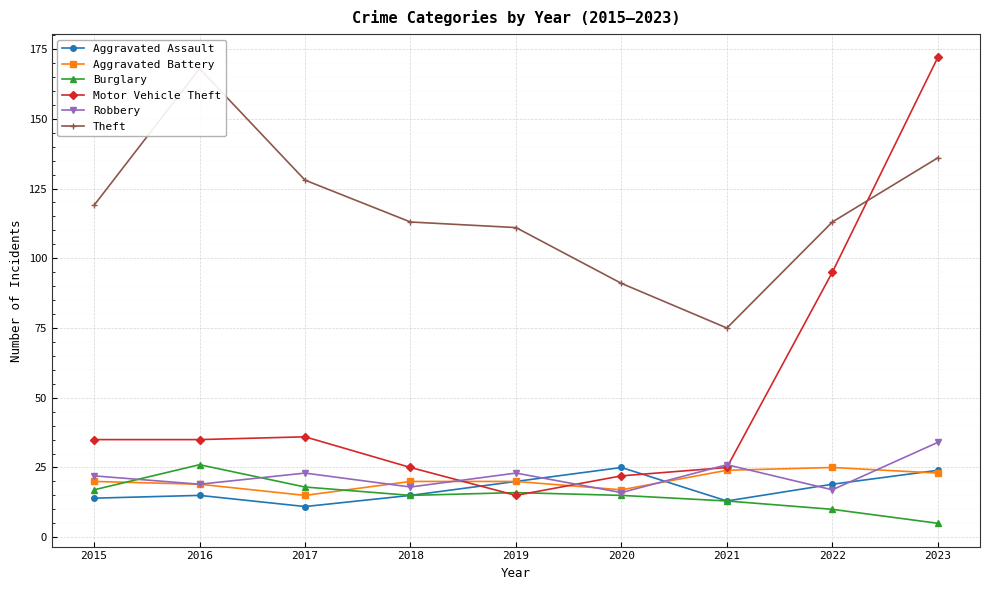

Reading left to right, extract all data points from this chart.

Aggravated Assault: 2015=14	2016=15	2017=11	2018=15	2019=20	2020=25	2021=13	2022=19	2023=24
Aggravated Battery: 2015=20	2016=19	2017=15	2018=20	2019=20	2020=17	2021=24	2022=25	2023=23
Burglary: 2015=17	2016=26	2017=18	2018=15	2019=16	2020=15	2021=13	2022=10	2023=5
Motor Vehicle Theft: 2015=35	2016=35	2017=36	2018=25	2019=15	2020=22	2021=25	2022=95	2023=172
Robbery: 2015=22	2016=19	2017=23	2018=18	2019=23	2020=16	2021=26	2022=17	2023=34
Theft: 2015=119	2016=168	2017=128	2018=113	2019=111	2020=91	2021=75	2022=113	2023=136